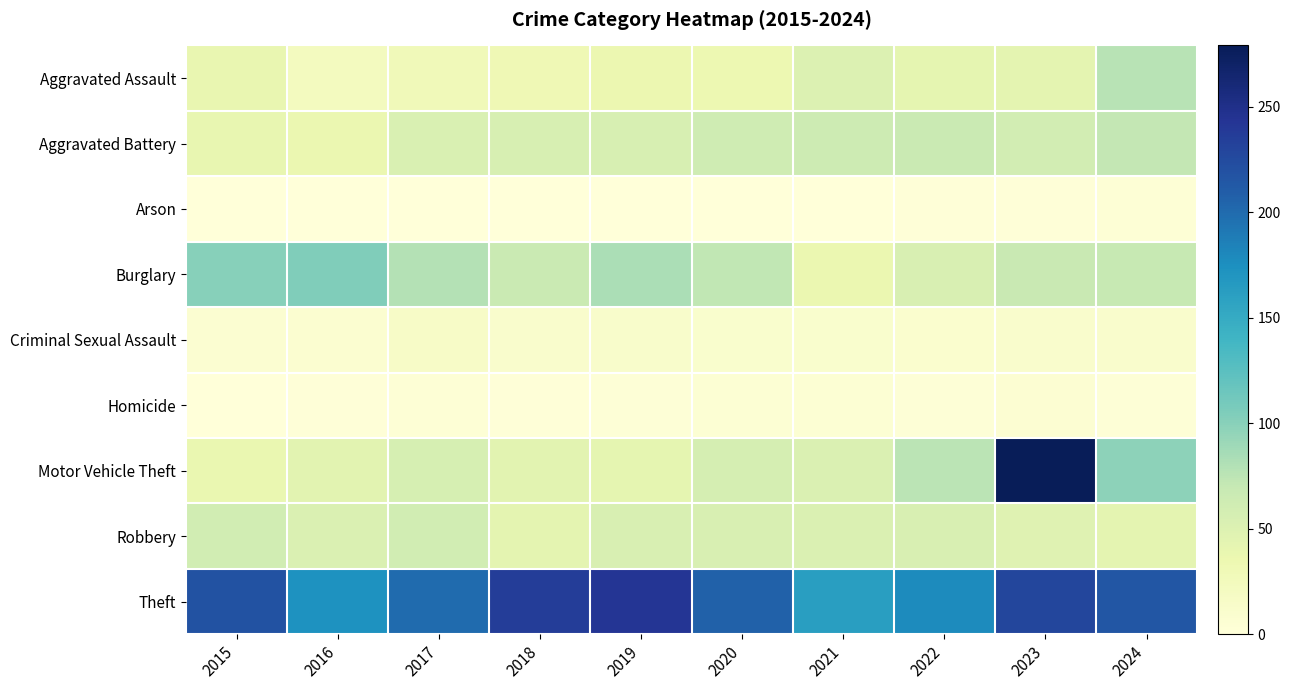

What is the total value across all series at 2021?

434